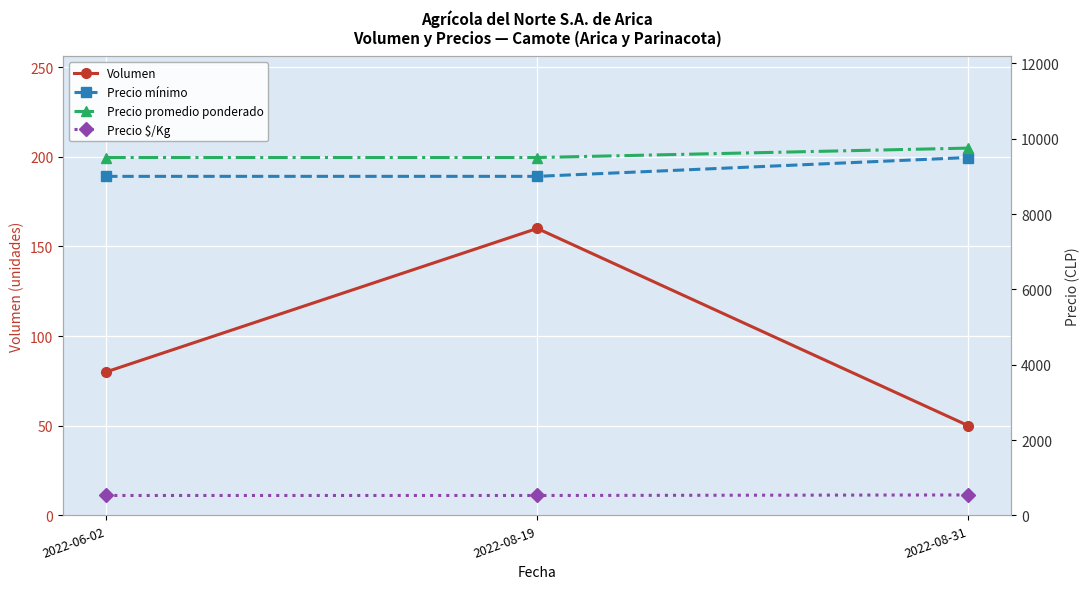

Which series has the largest range (max minus min)?

Precio mínimo